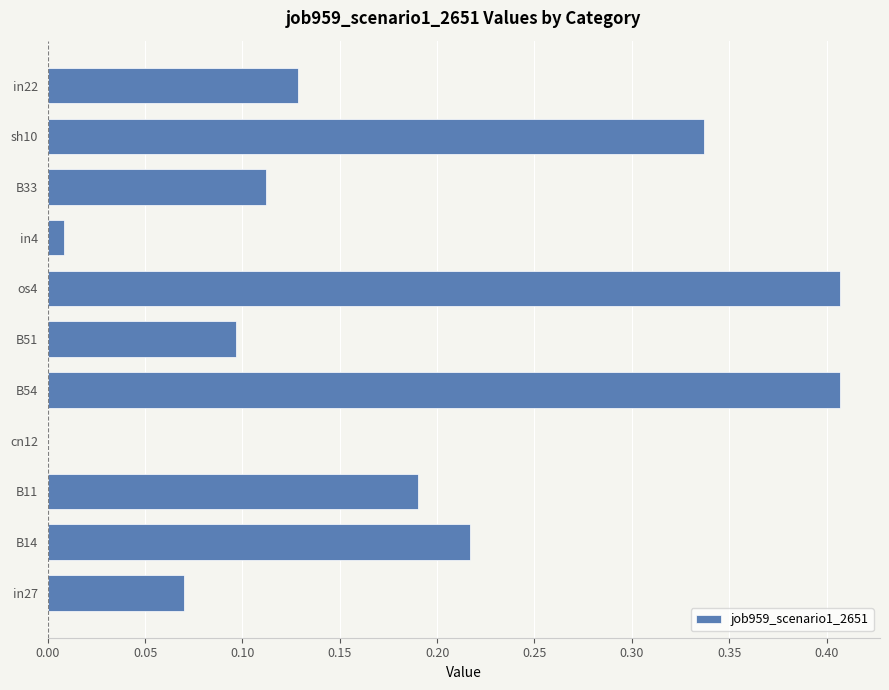

Is it true that the value at B11 is 0.1?

False